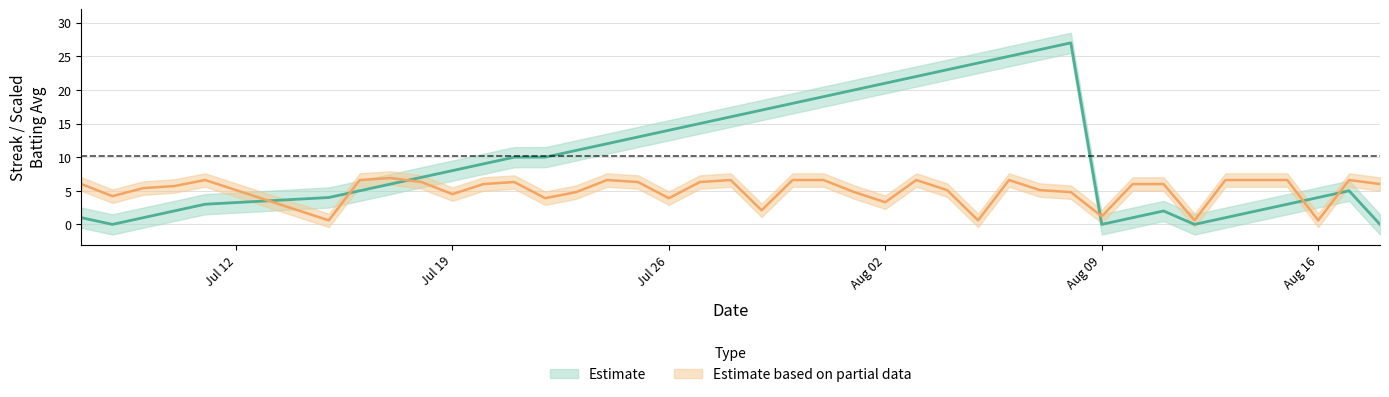

What is the difference between the second highest and minimum values in the batting_avg series?

6.0